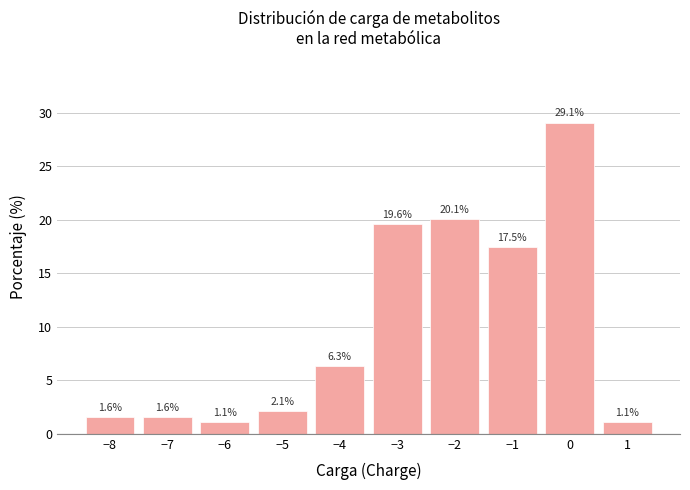

Reading left to right, list all the values displayed in this chart.

−8=1.6	−7=1.6	−6=1.1	−5=2.1	−4=6.3	−3=19.6	−2=20.1	−1=17.5	0=29.1	1=1.1